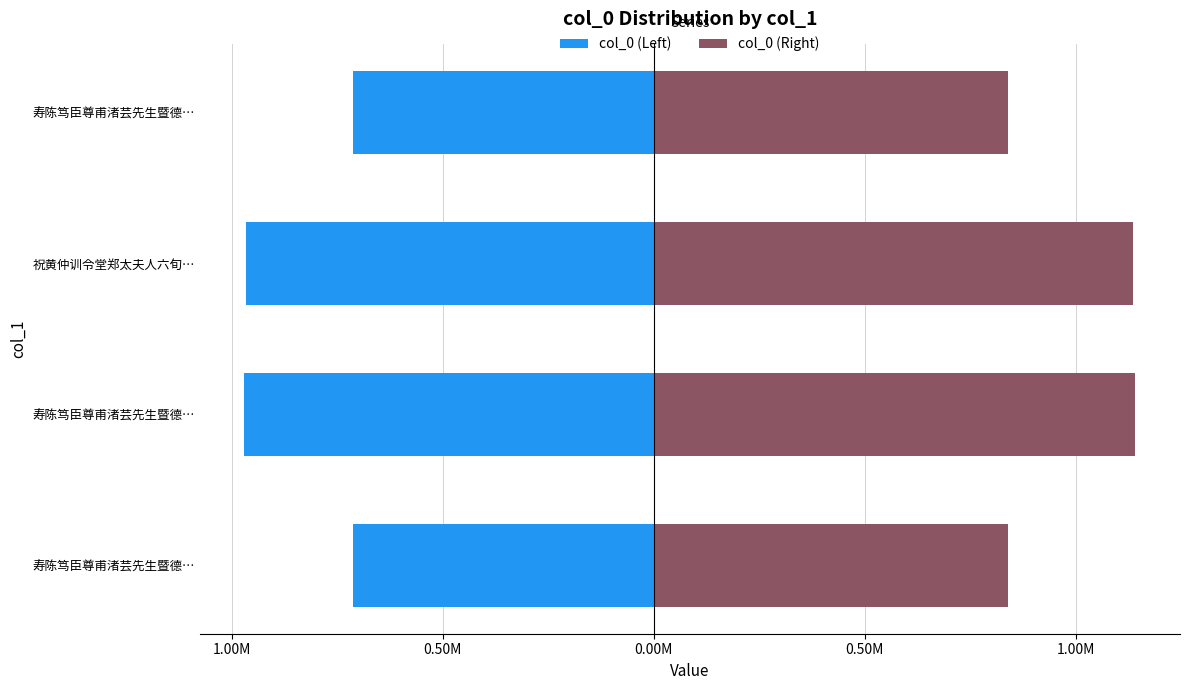

List the series in order of their peak value, highest first.

col_0 (Right), col_0 (Left)